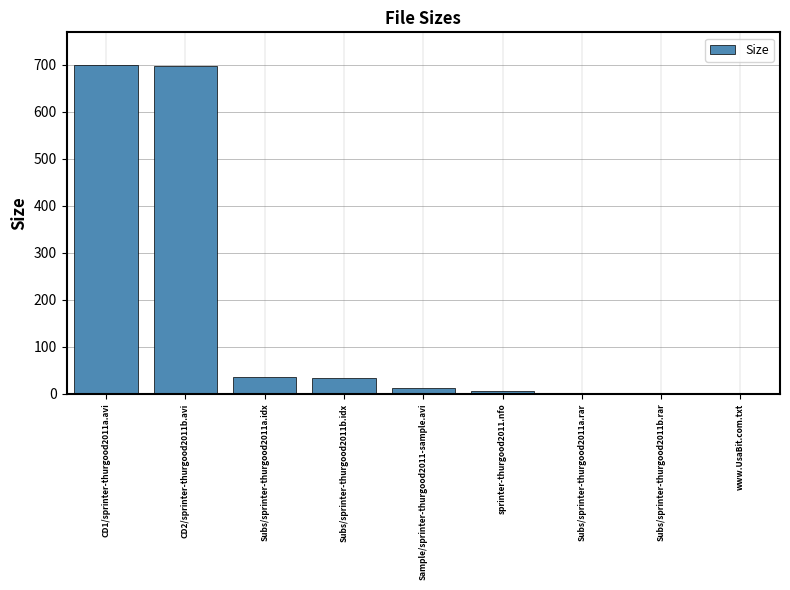

How many categories are shown in the chart?

9